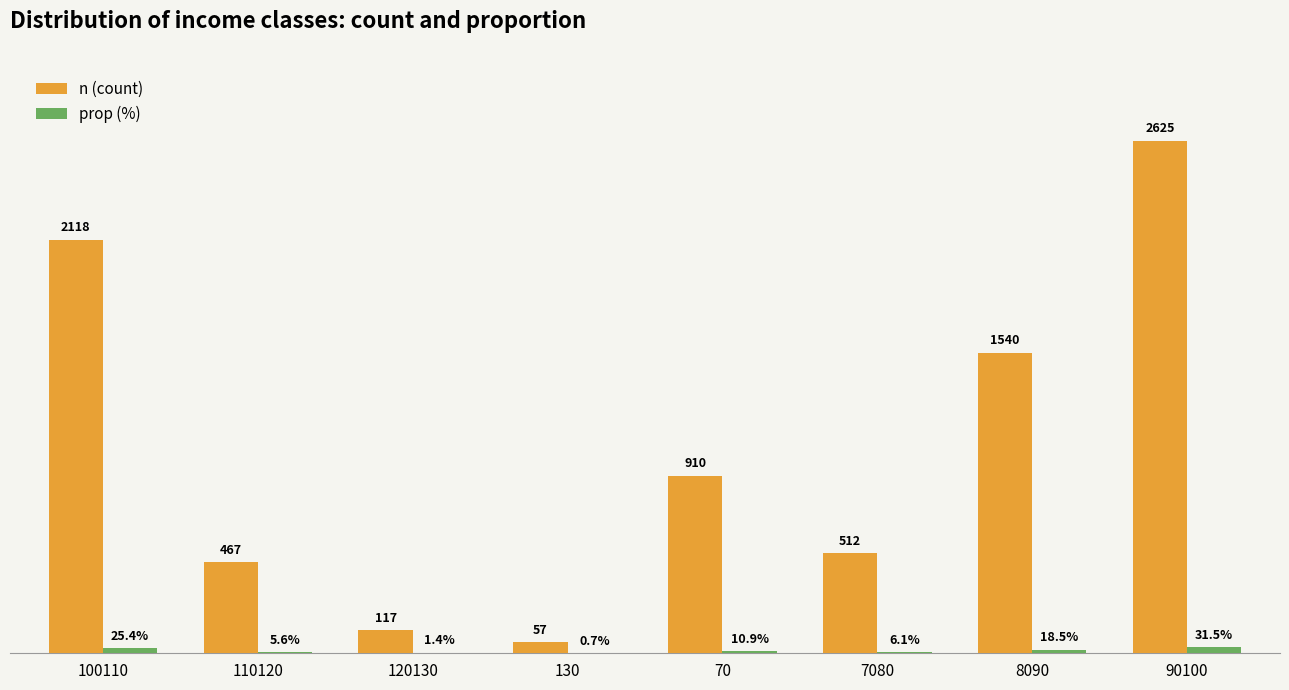

Which series has the largest total across all categories?

n (count)